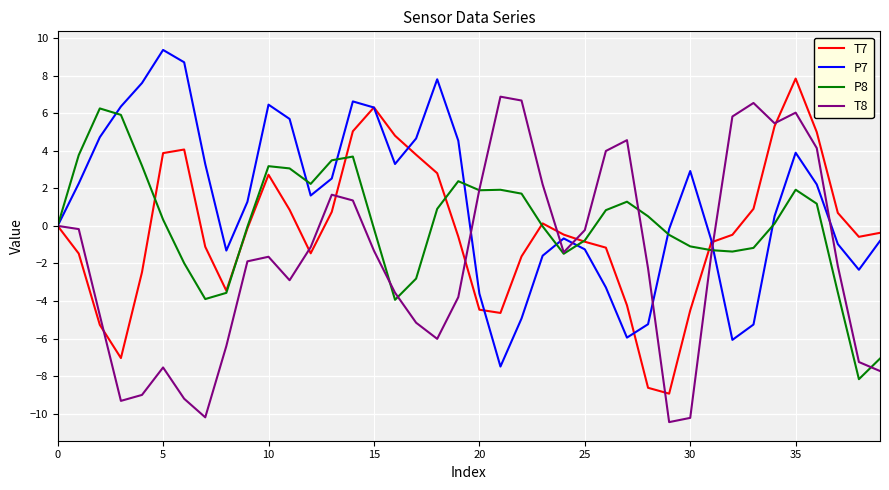

Which series has the largest total across all categories?

P7